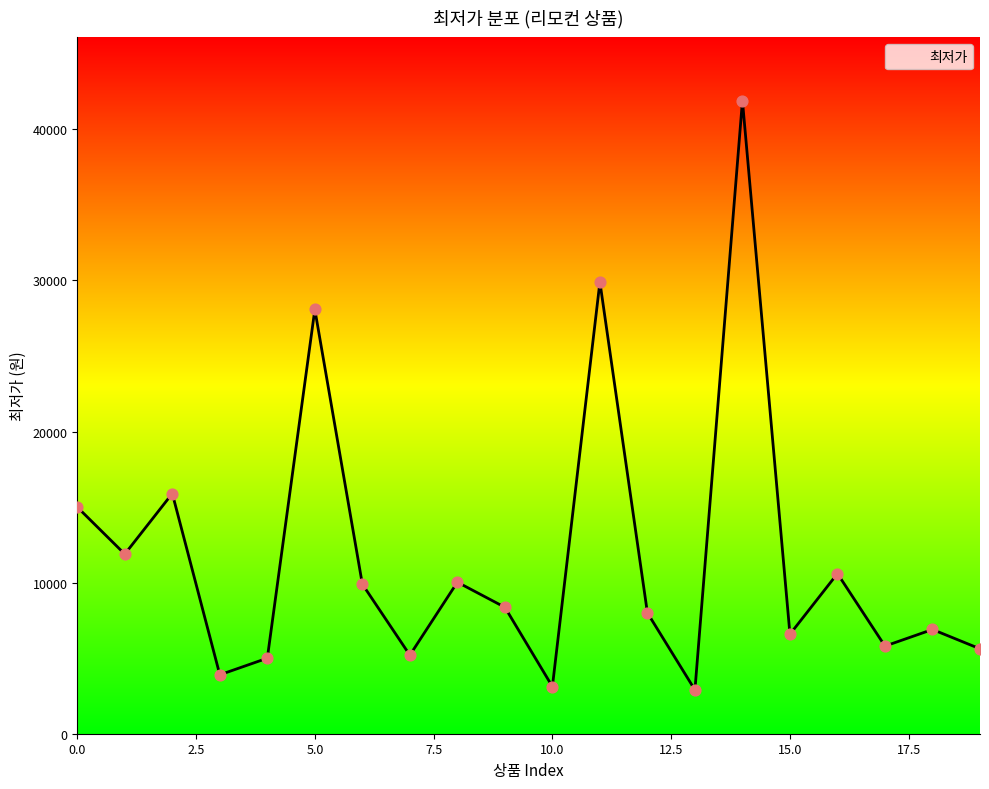

What is the maximum value shown in the chart?

41900